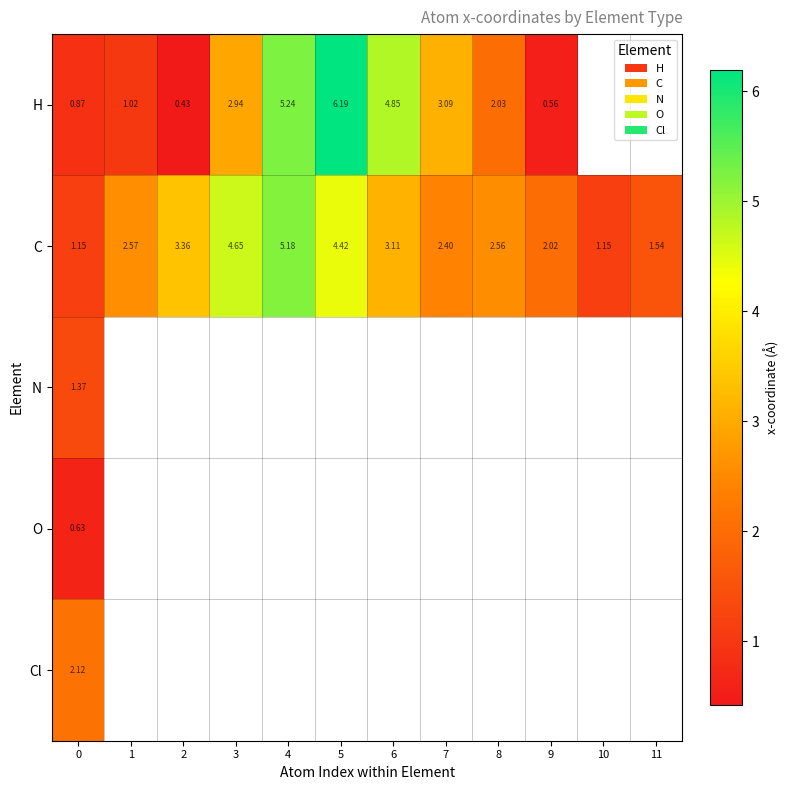

How many values in Cl are above zero?

1